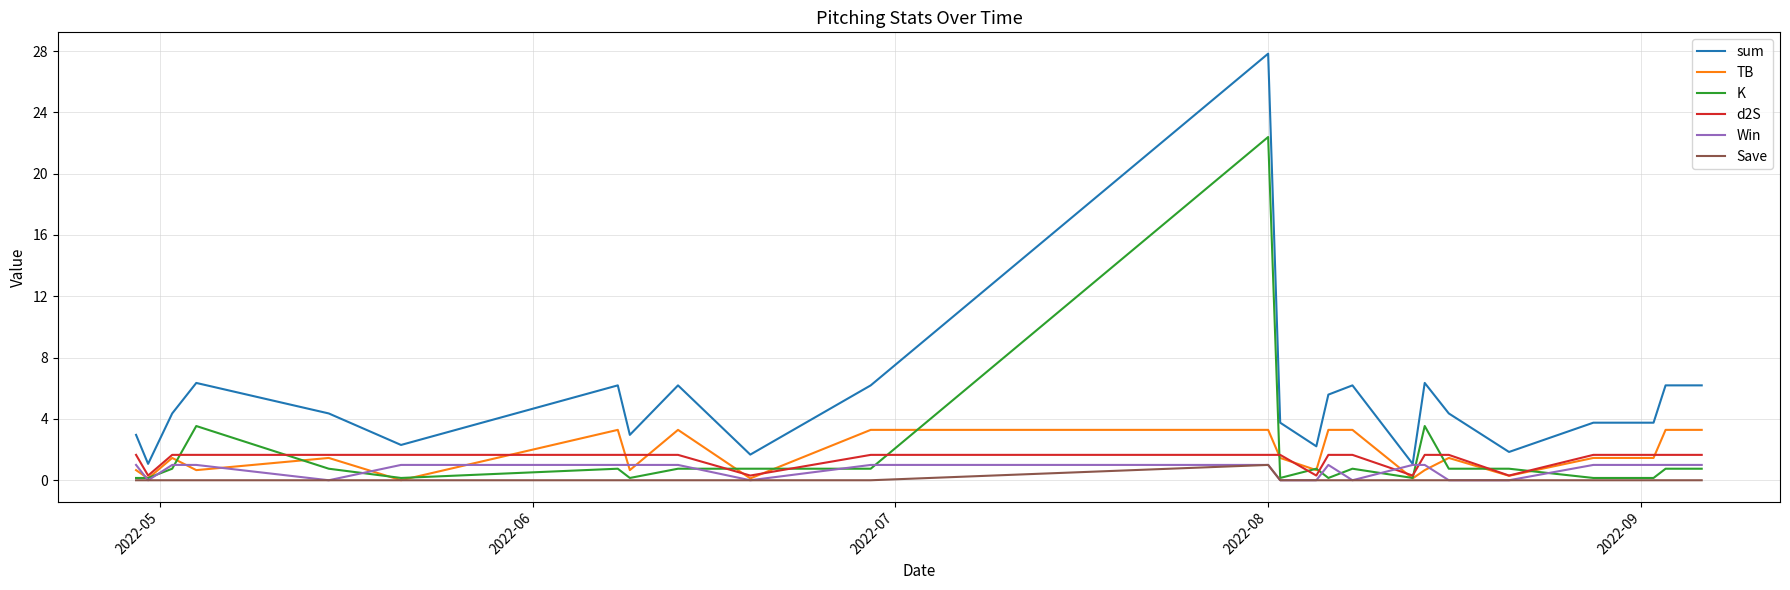

In d2S, how many points are lower than both neighbors (excluding endpoints)?

5